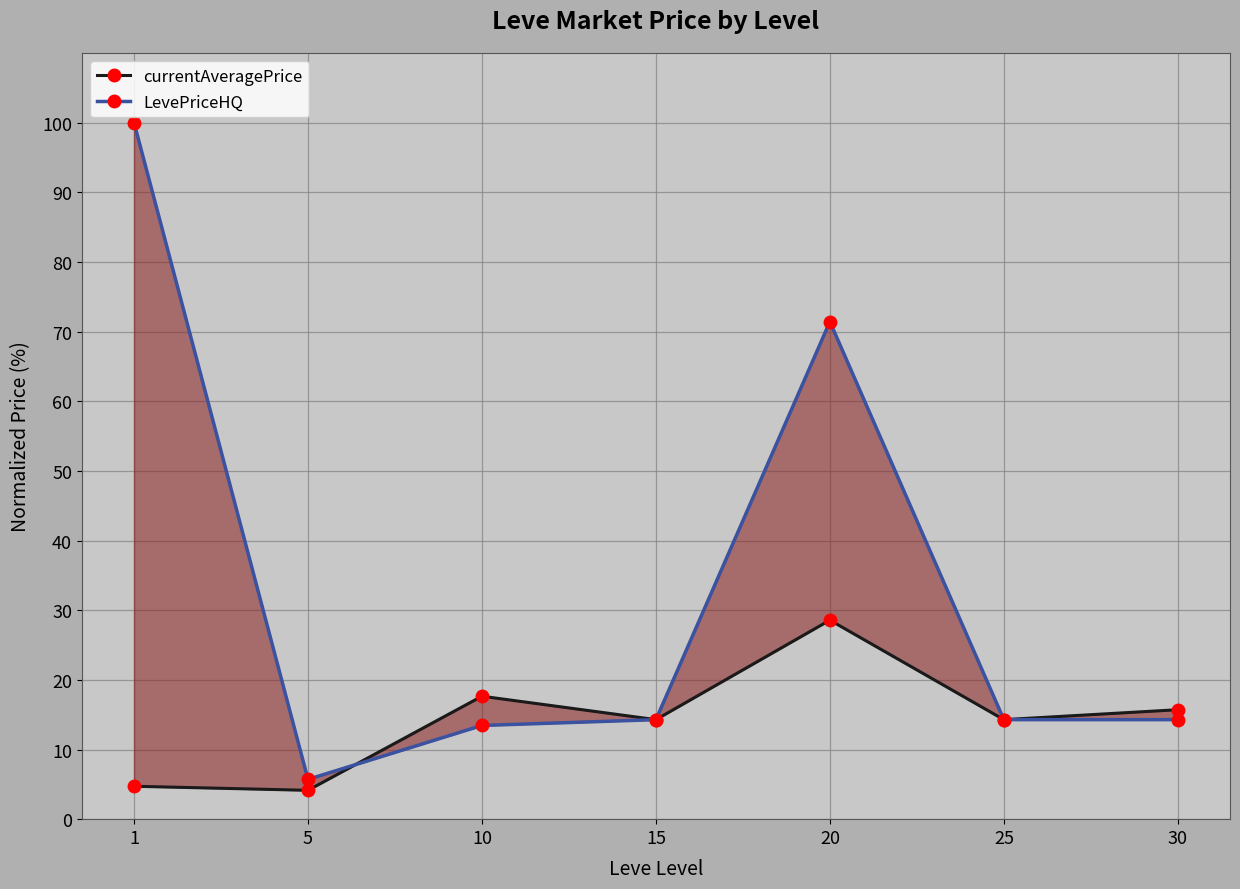

True or false: LevePriceHQ has more than 0 interior local peaks.

True